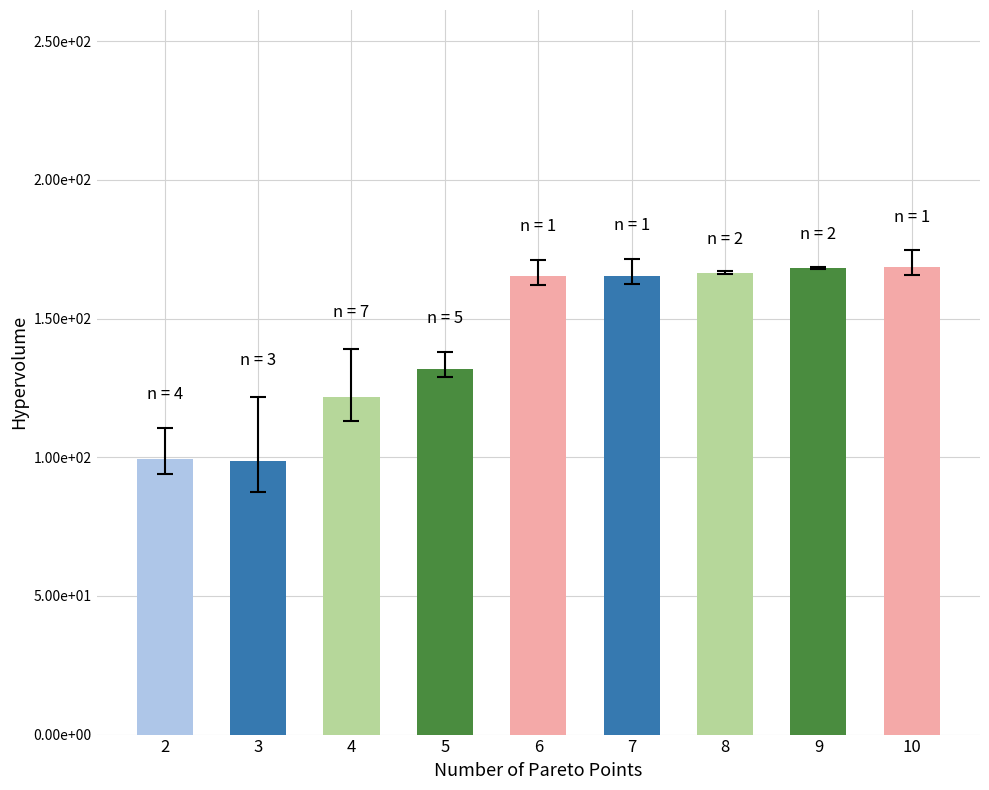

What is the change in value from 6 to 9?

+2.9